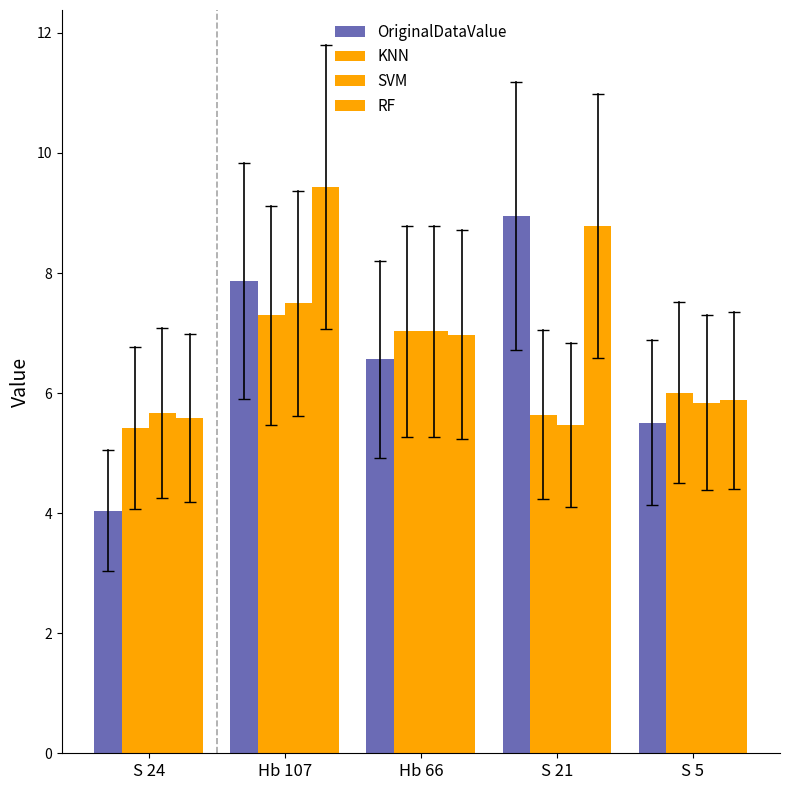

What is the difference between the highest and lowest values at S 5?

0.5